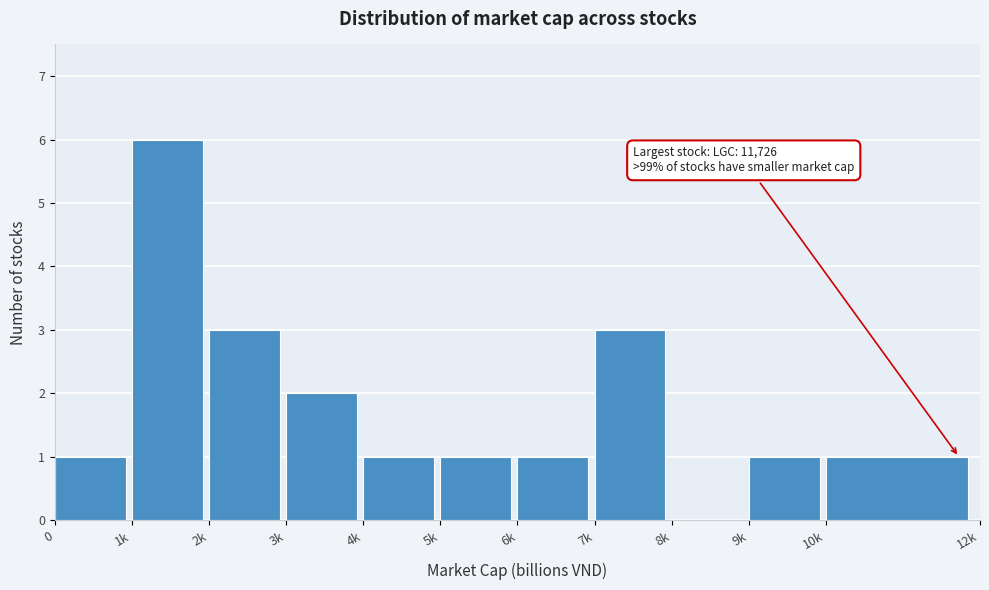

Reading left to right, extract all data points from this chart.

0=1	1k=6	2k=3	3k=2	4k=1	5k=1	6k=1	7k=3	8k=0	9k=1	10k=1